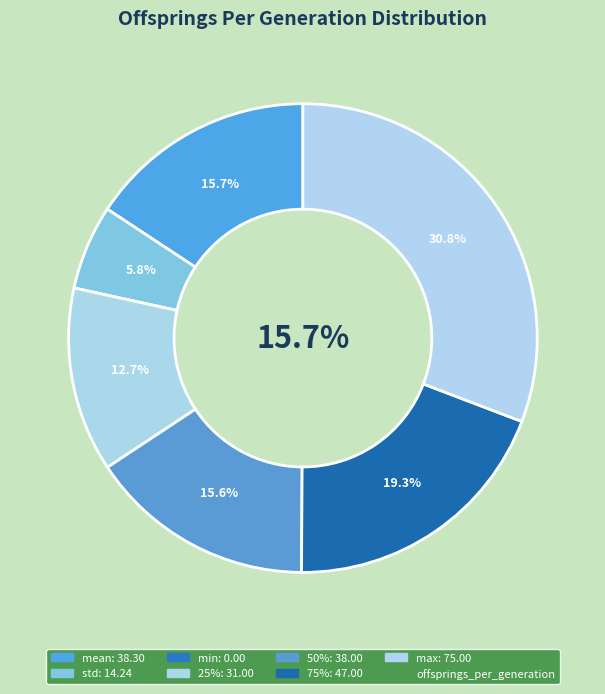

How many segments does this pie chart have?

7